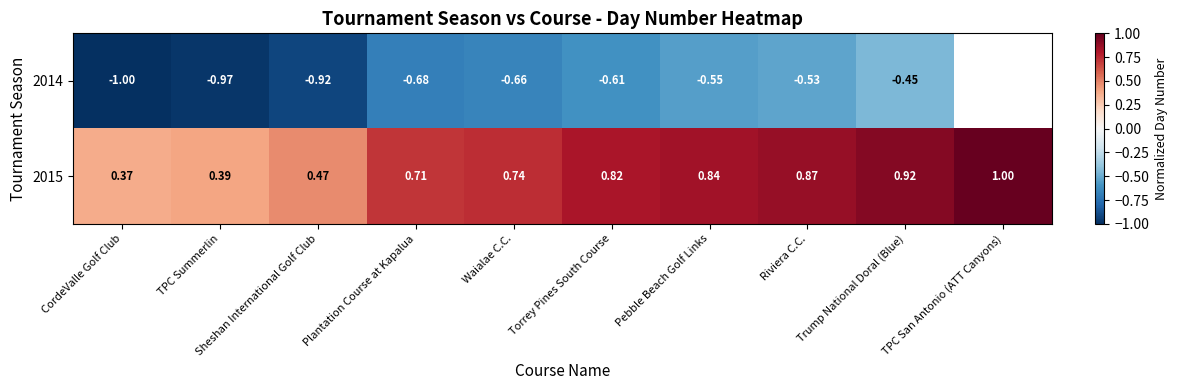

Rank the categories by 2015 value from lowest to highest.

CordeValle Golf Club, TPC Summerlin, Sheshan International Golf Club, Plantation Course at Kapalua, Waialae C.C., Torrey Pines South Course, Pebble Beach Golf Links, Riviera C.C., Trump National Doral (Blue), TPC San Antonio (ATT Canyons)